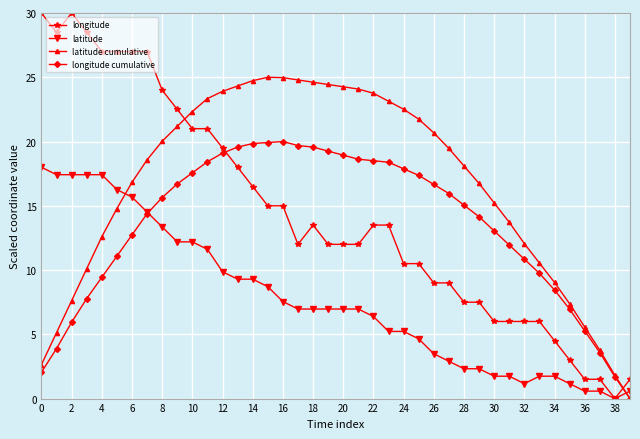

How many data points in latitude cumulative are above 19?

20